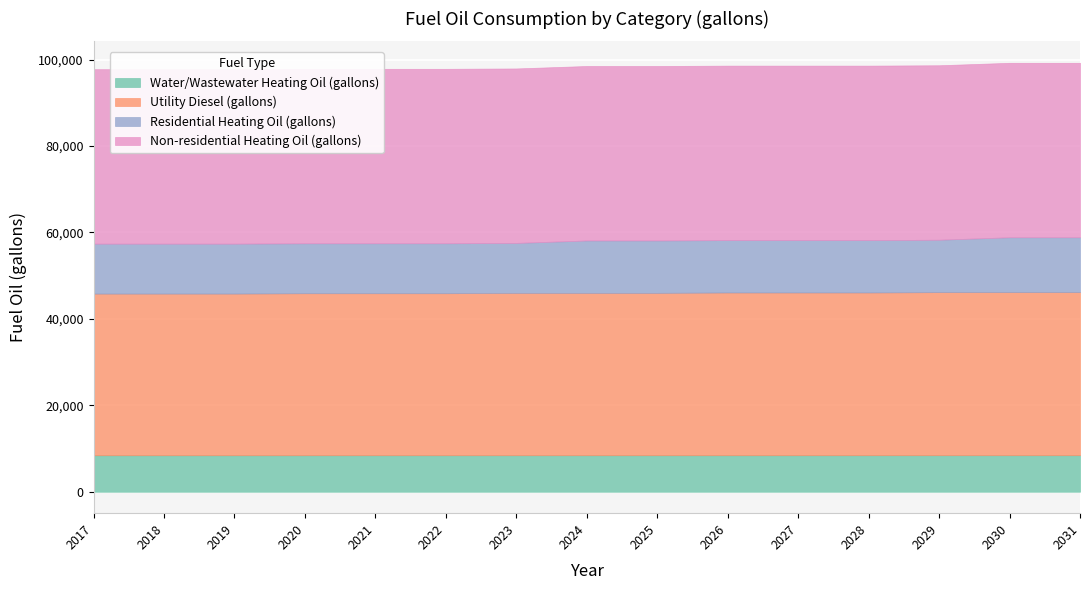

What are all the series names shown in the legend?

Water/Wastewater Heating Oil (gallons), Utility Diesel (gallons), Residential Heating Oil (gallons), Non-residential Heating Oil (gallons)